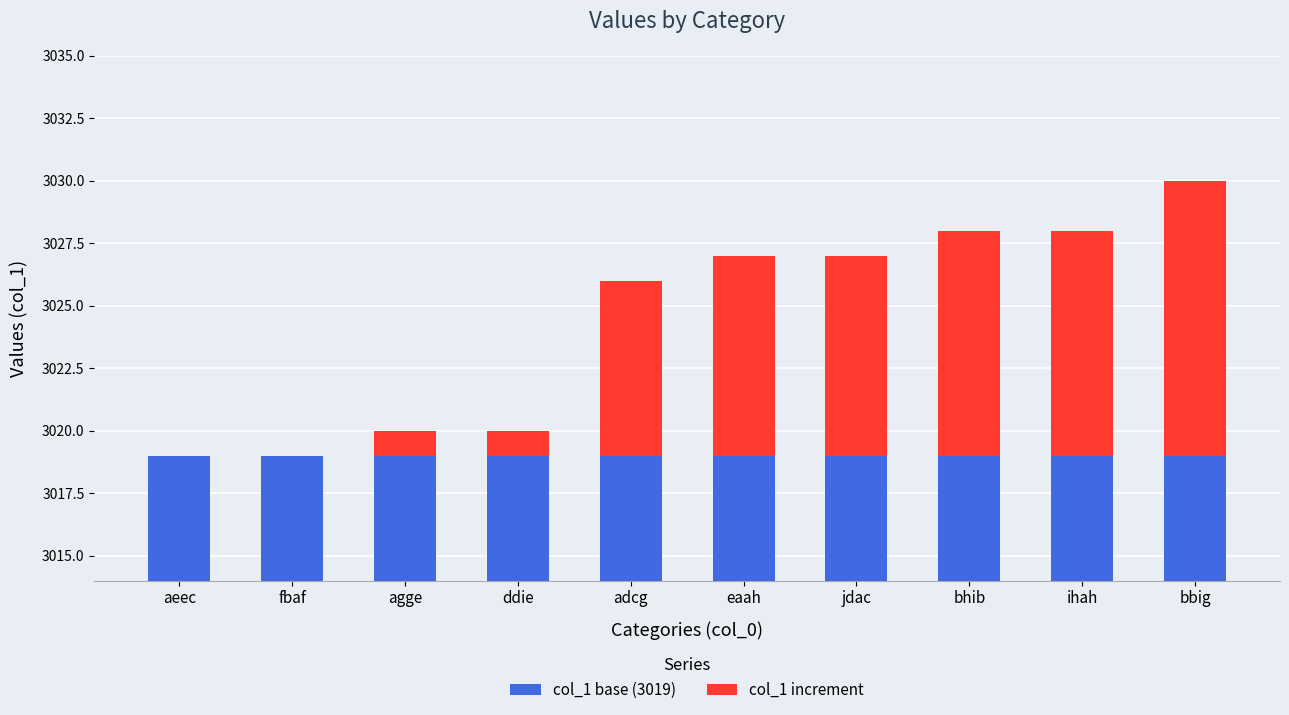

At which label does col_1 base (3019) reach its minimum?

aeec